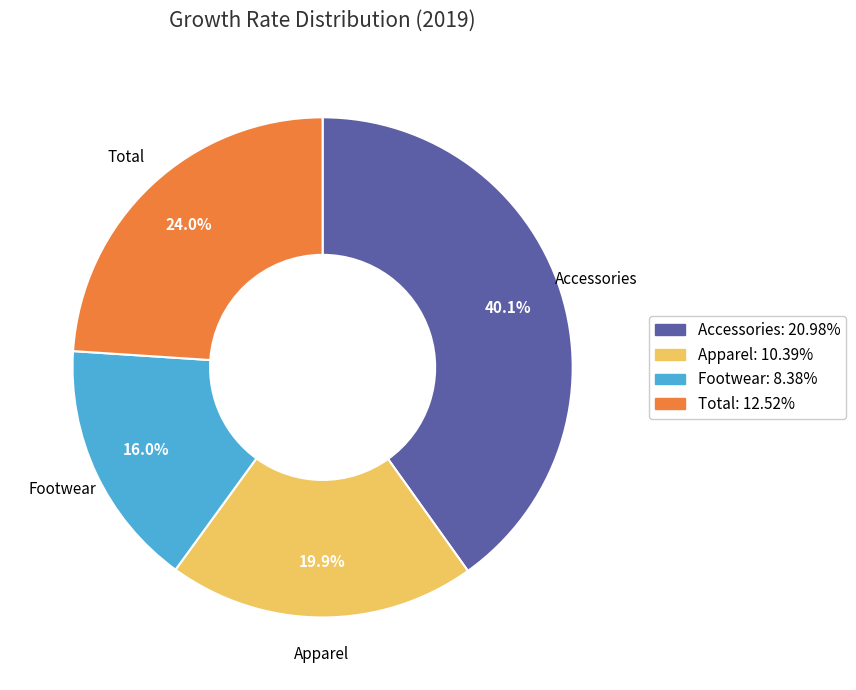

What percentage is NOT represented by Apparel?

80.1%